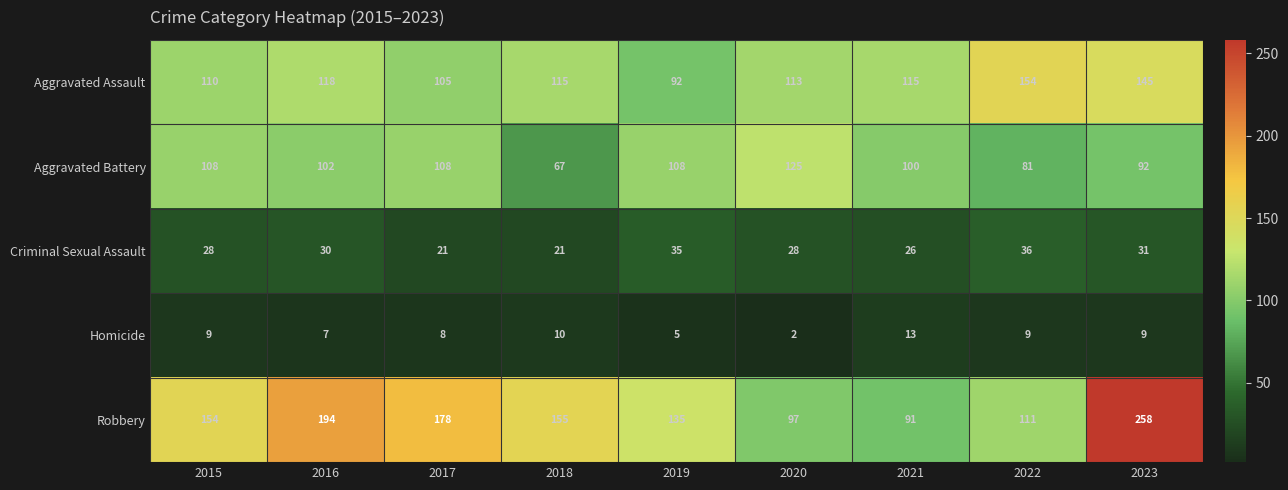

At 2023, list the series in order from smallest to largest.

Homicide, Criminal Sexual Assault, Aggravated Battery, Aggravated Assault, Robbery